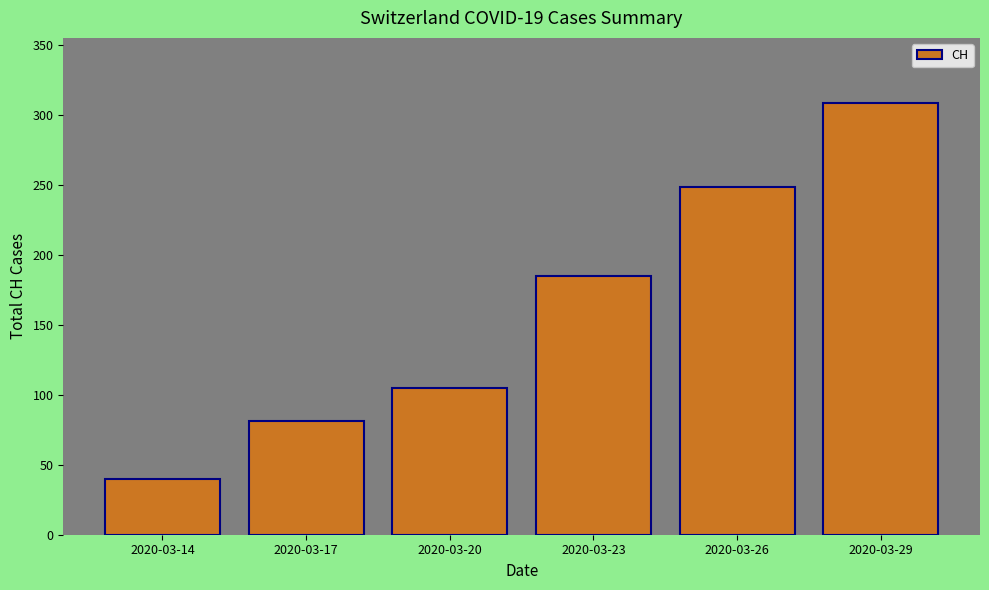

Where is the data nearest to the value 174?

2020-03-23